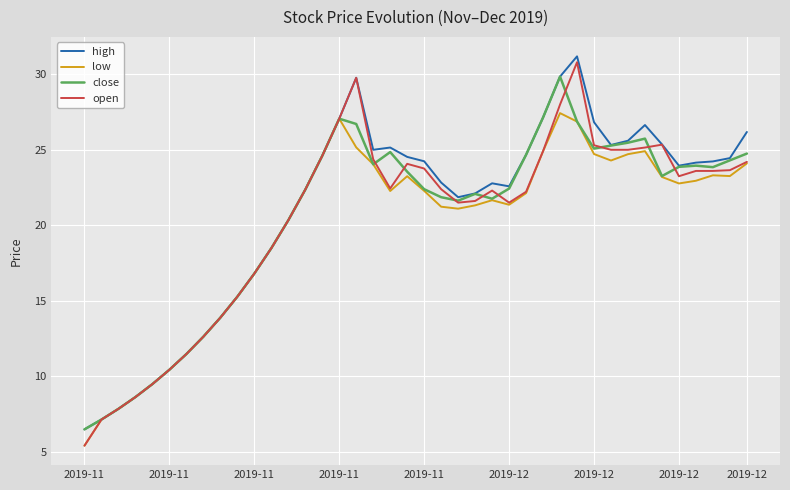

True or false: open has more than 0 points higher than both neighbors.

True